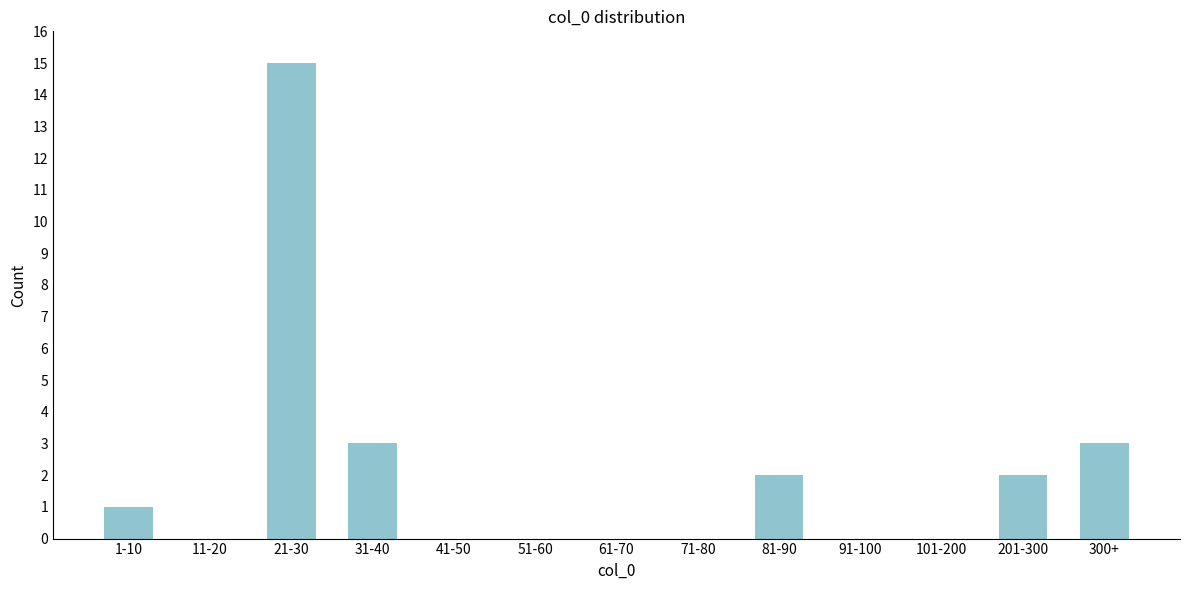

Reading right to left, extract all data points from this chart.

300+=3	201-300=2	101-200=0	91-100=0	81-90=2	71-80=0	61-70=0	51-60=0	41-50=0	31-40=3	21-30=15	11-20=0	1-10=1